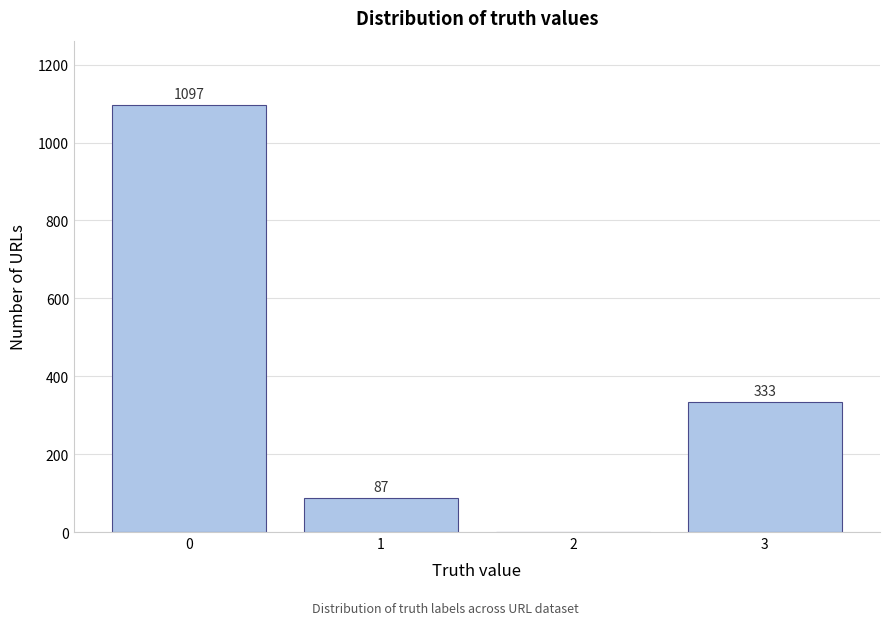

Reading right to left, what are all the values shown in this chart?

3=333	2=0	1=87	0=1097